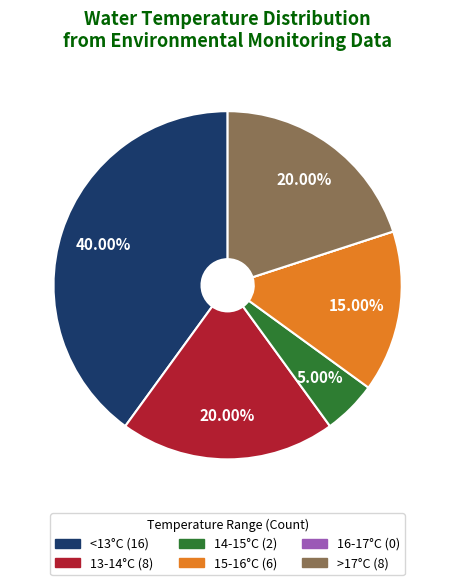

Does any single category account for the majority?

No